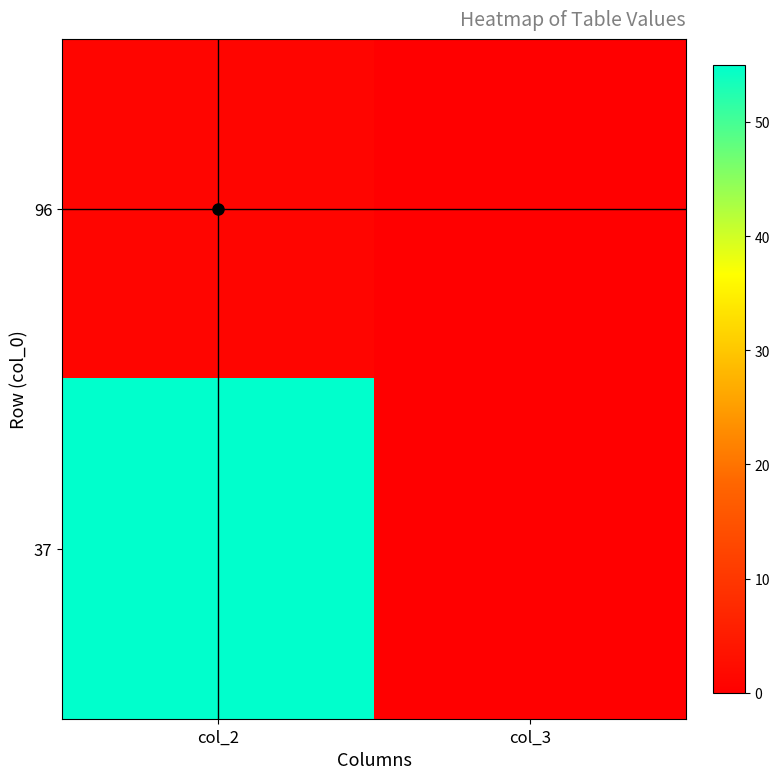

What is the spread (max minus min) of values at col_2?

54